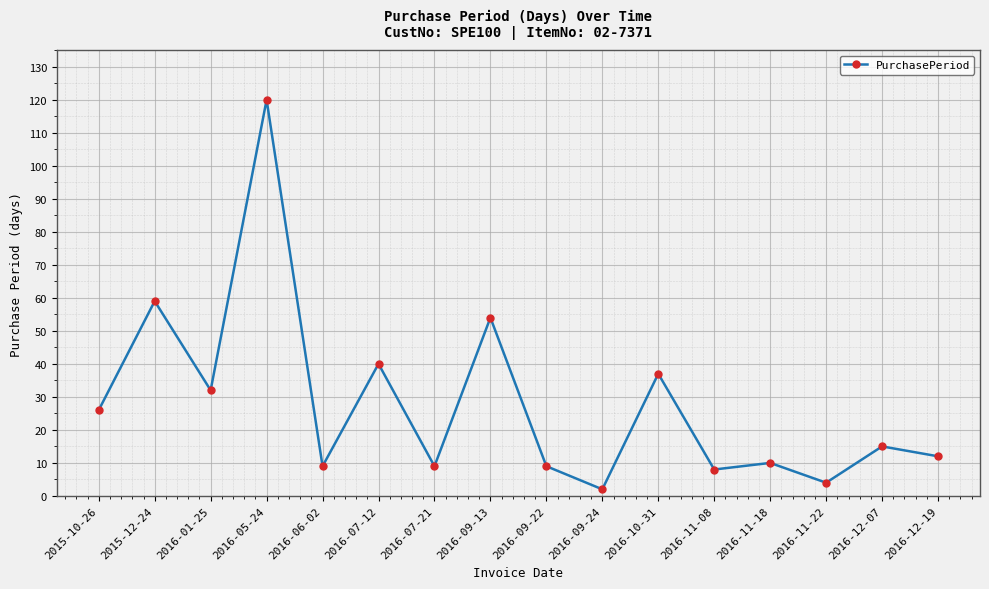

At which label is the value closest to 61?

2015-12-24